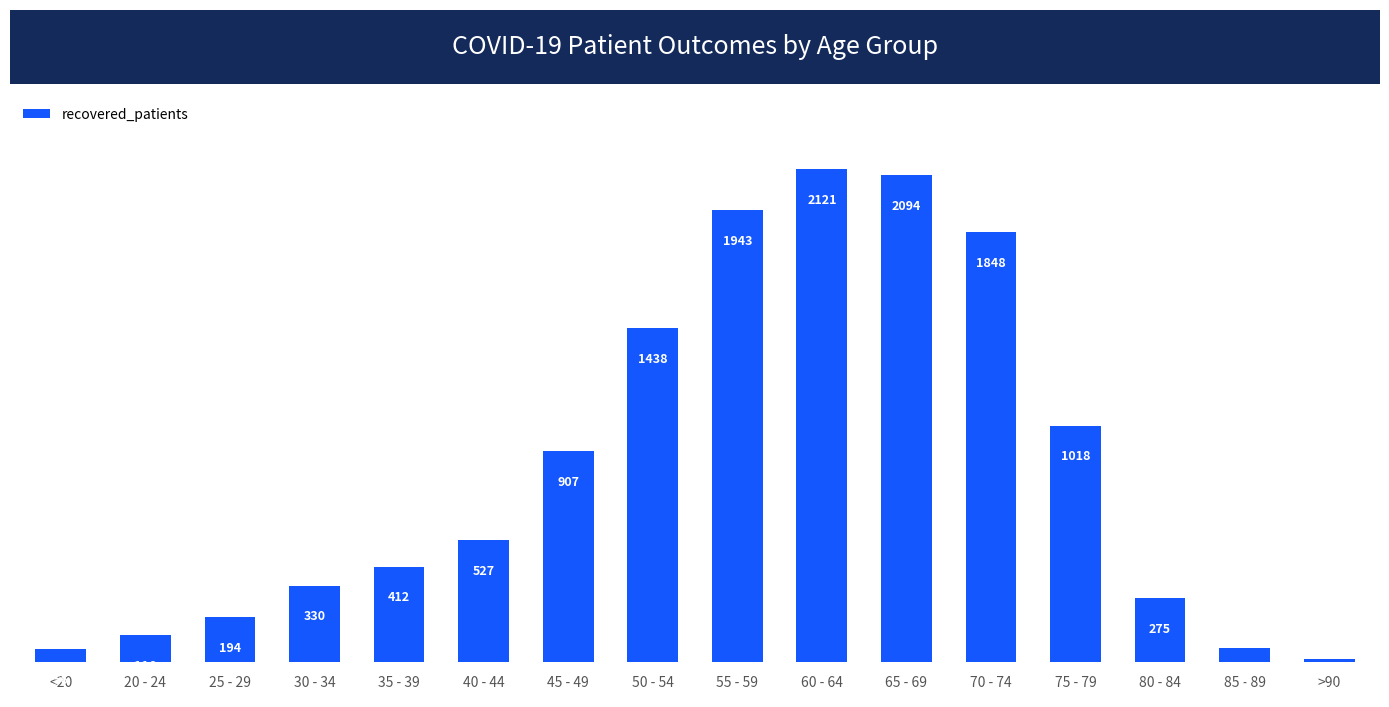

Reading right to left, extract all data points from this chart.

13	60	275	1018	1848	2094	2121	1943	1438	907	527	412	330	194	116	56